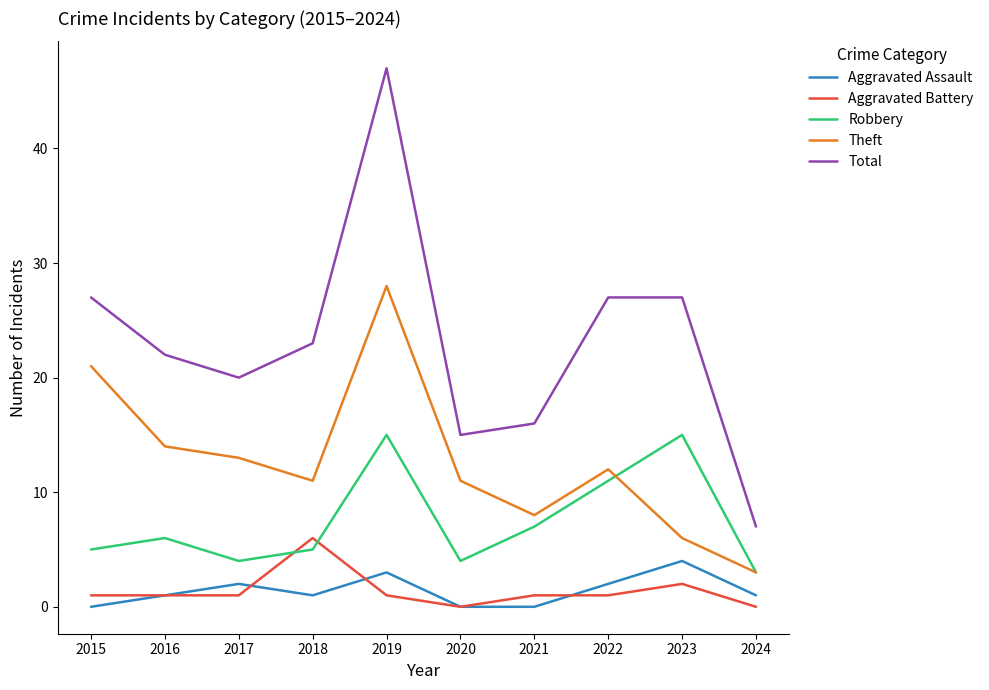

What is the difference between the maximum and minimum values in the Aggravated Assault series?

4